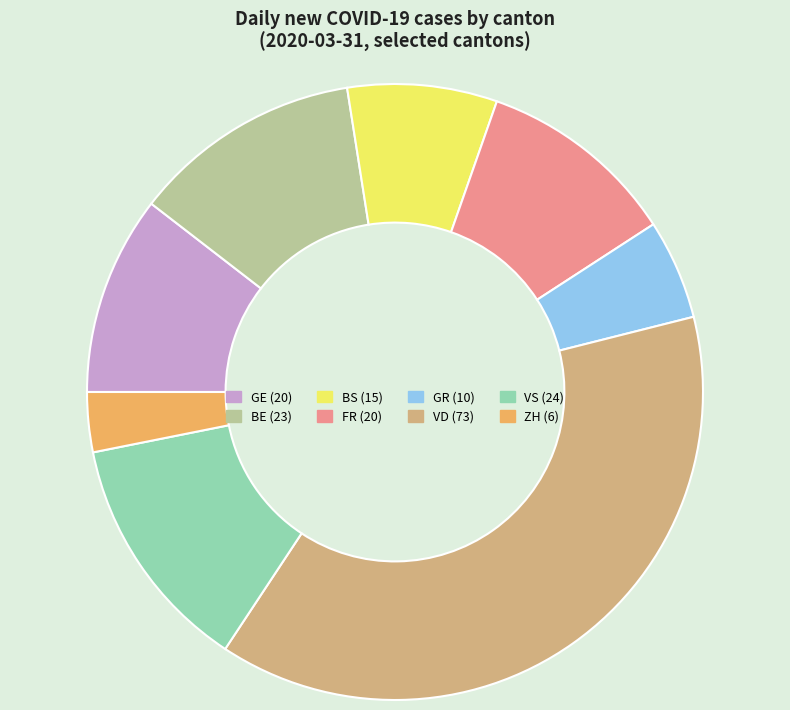

What is the ratio of the value at GR to the value at BE?

0.4